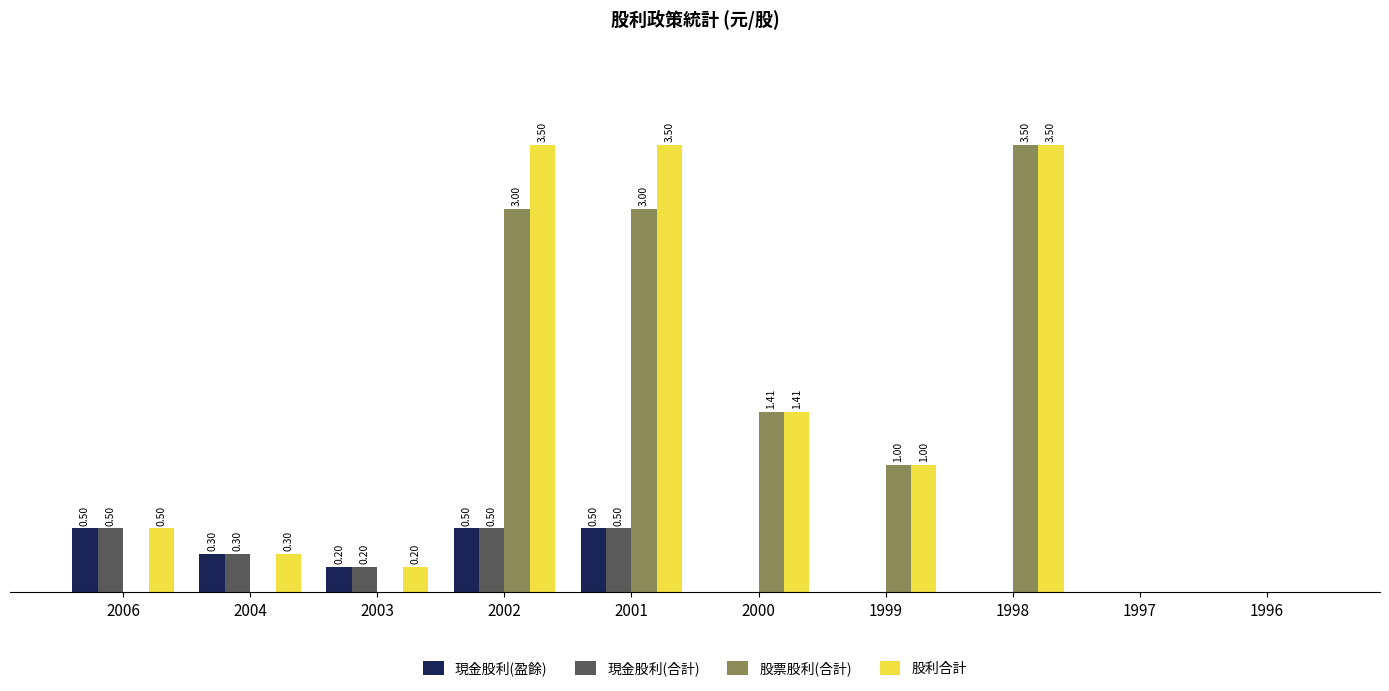

Are the bars grouped side by side (vs. stacked)?

Yes